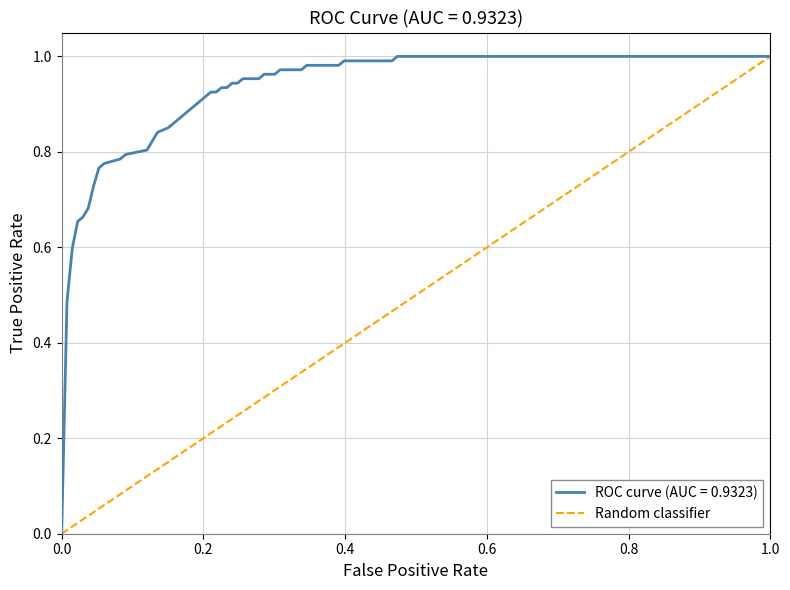

What is the difference between the maximum and minimum values?

1